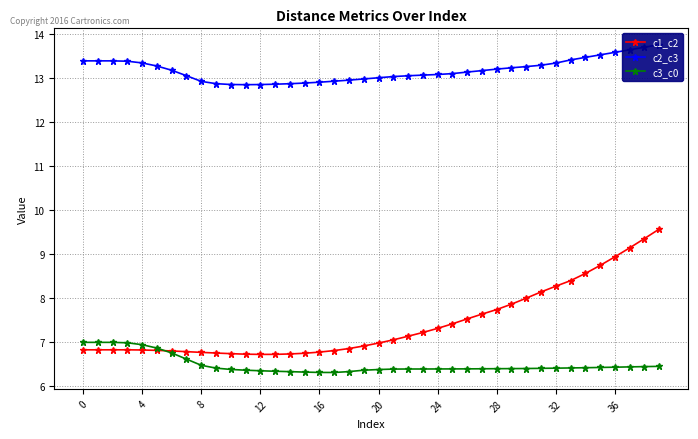

True or false: c3_c0 has a value of 4.3 at 4.

False